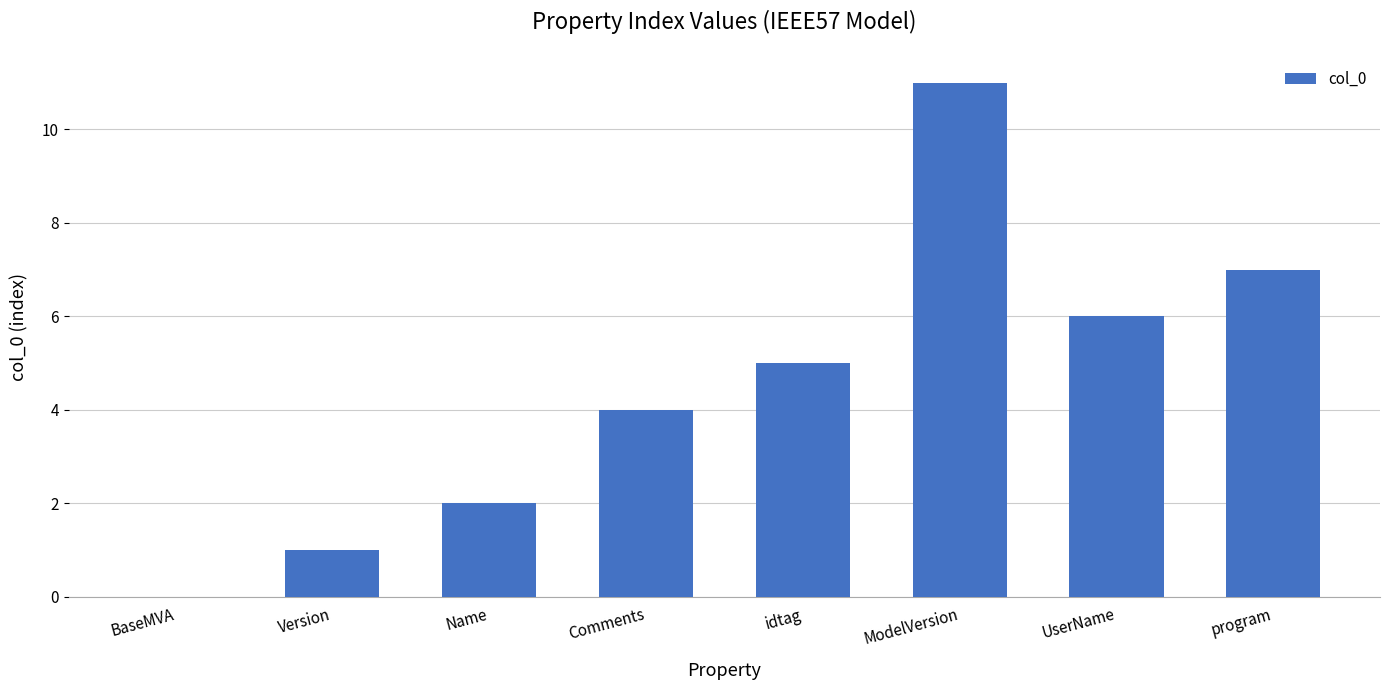

What is the maximum value shown in the chart?

11